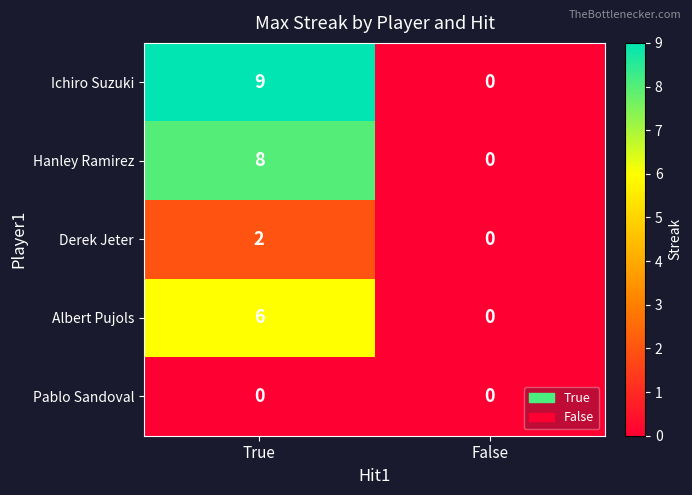

What is the sum of the Ichiro Suzuki values at True and False?

9